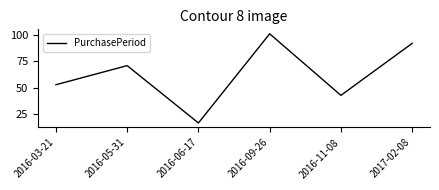

Where is the first local maximum?

2016-05-31